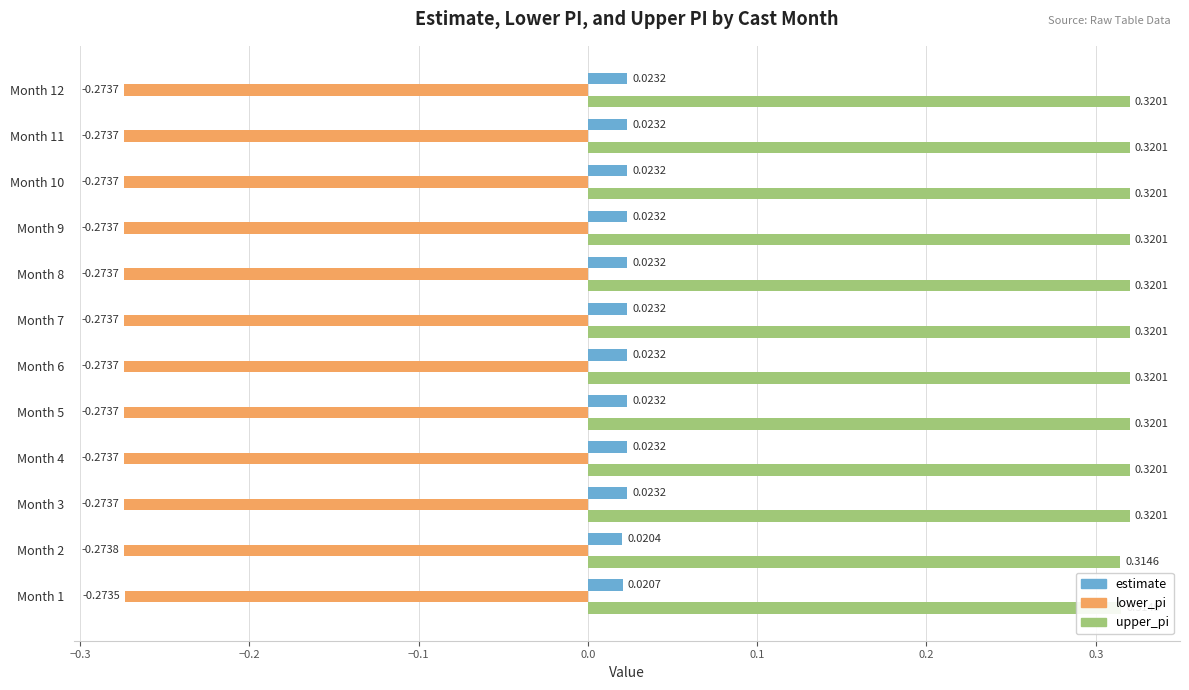

Which series changed the most between Month 2 and Month 7?

upper_pi